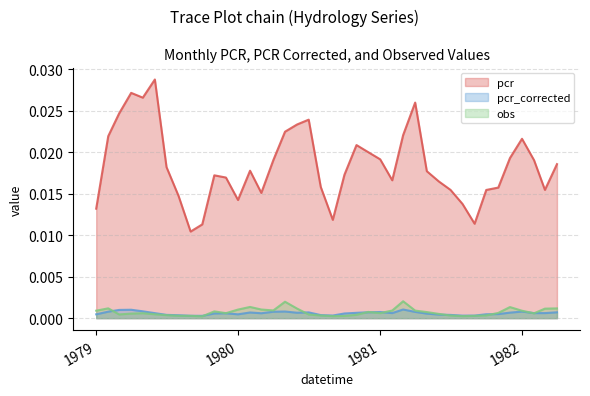

Which series changed the most between 1979-05-01 and 1980-09-01?

pcr